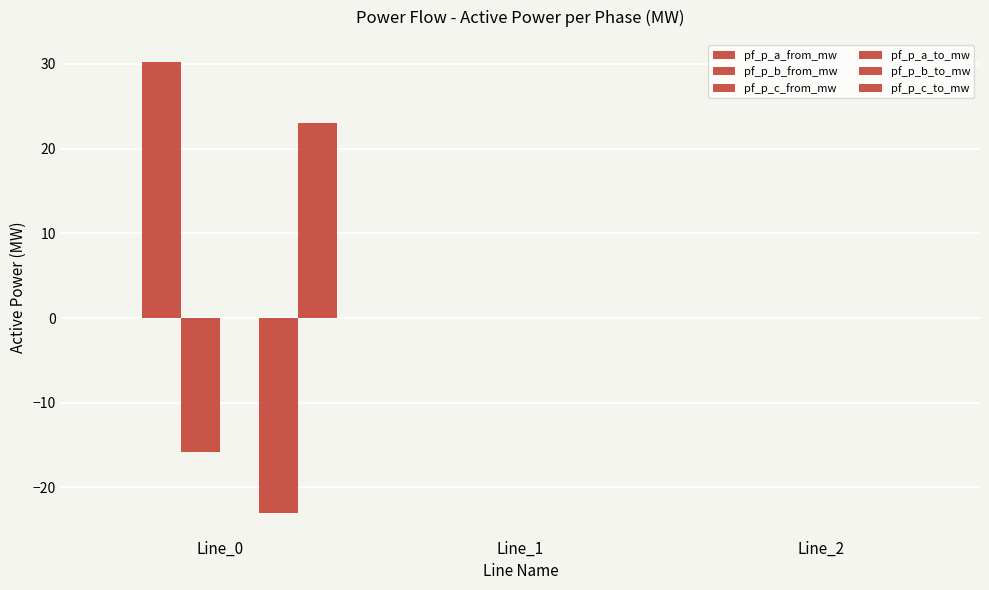

Between Line_0 and Line_1, which series saw the biggest shift?

pf_p_b_from_mw